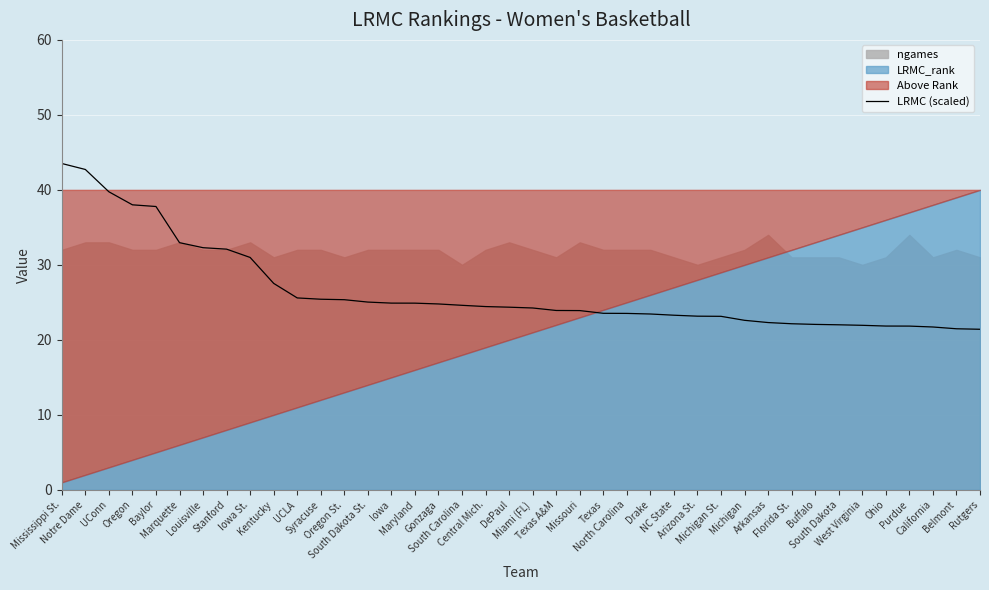

At which category does the chart reach its minimum across all series?

Rutgers